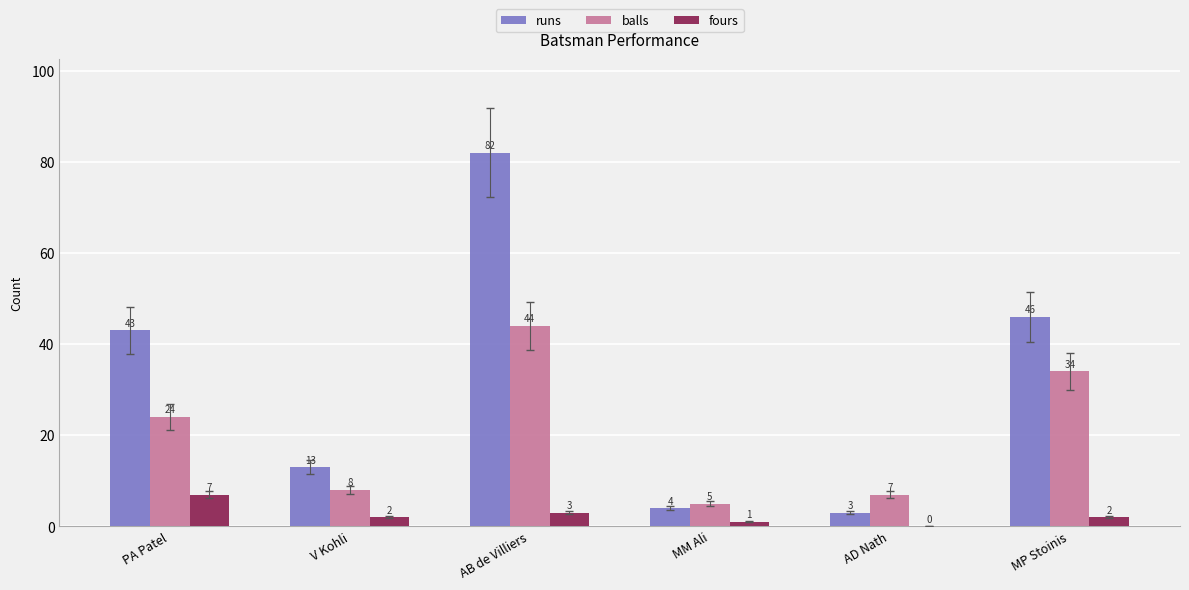

Where is runs nearest to the value 42?

PA Patel